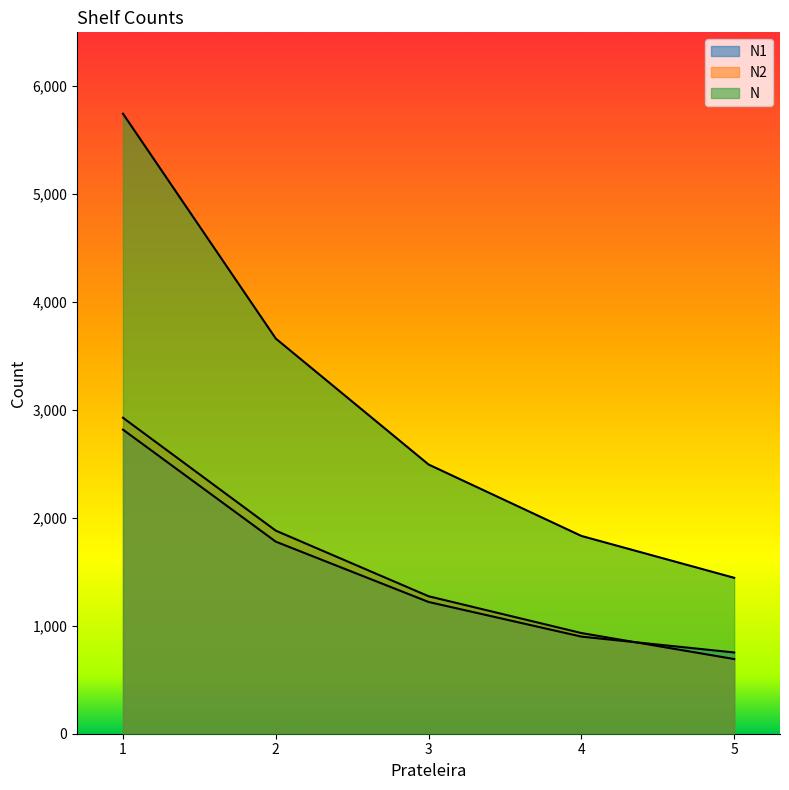

At which category is the sum across all series the highest?

1